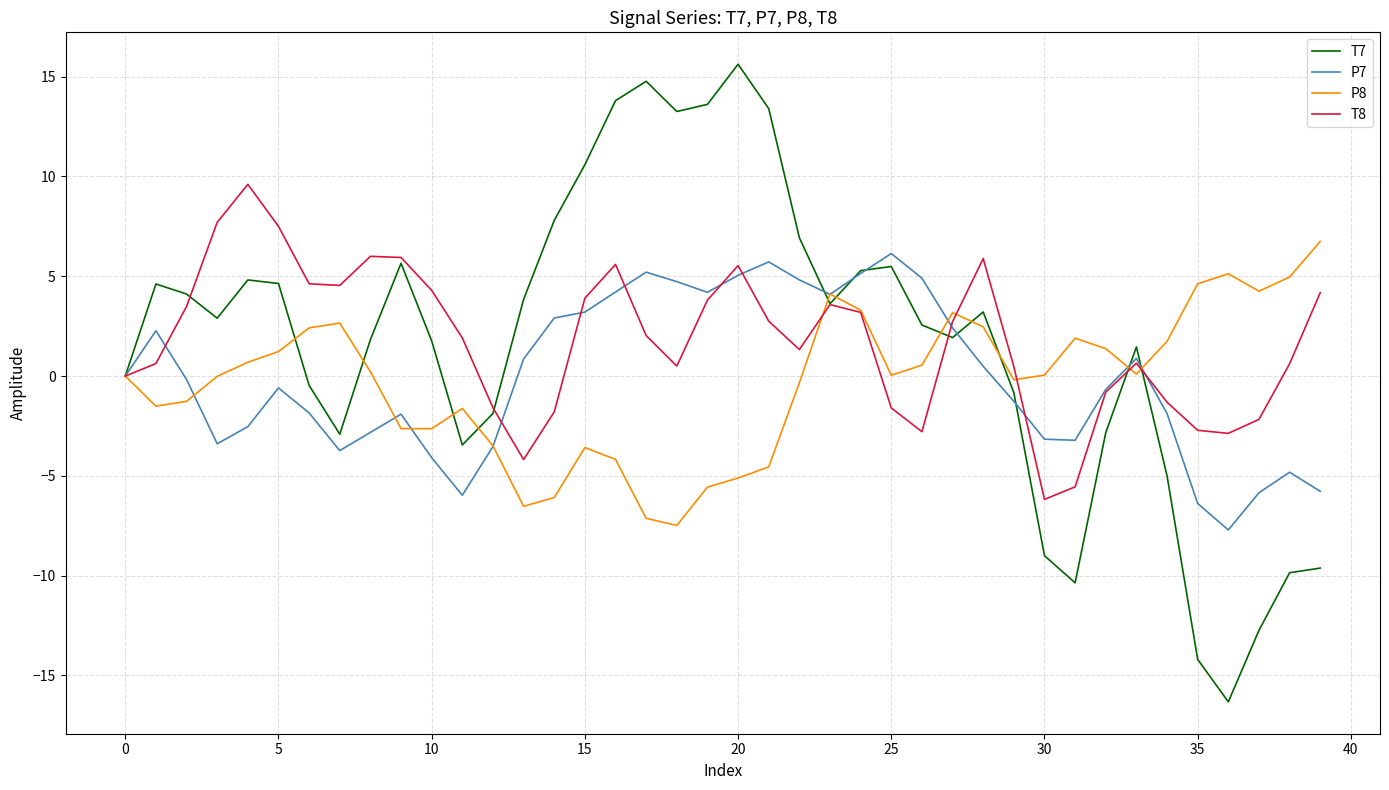

Which series has the widest spread of values?

T7